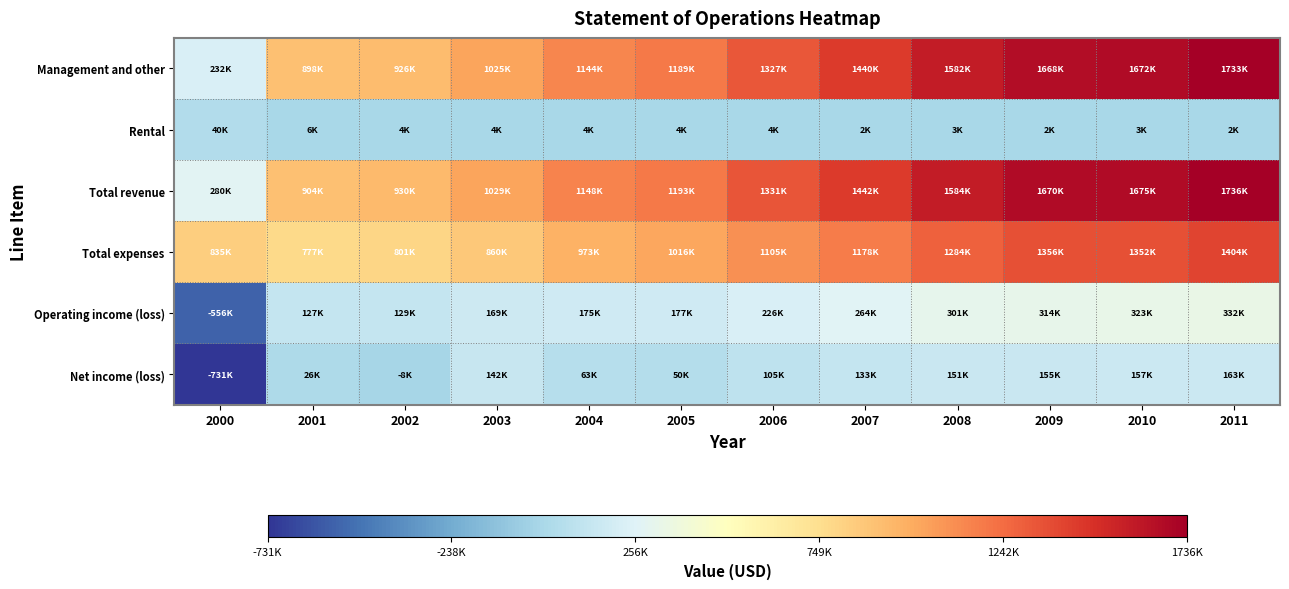

Count the number of data series in this chart.

6